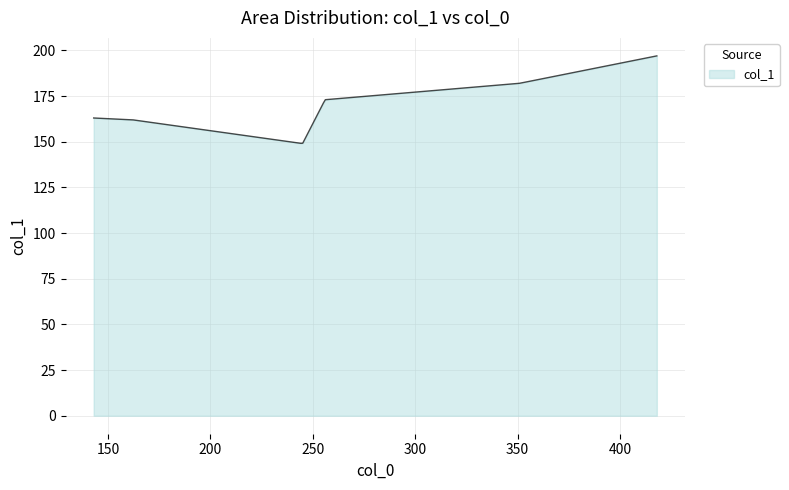

What is the greatest value displayed?

197.0